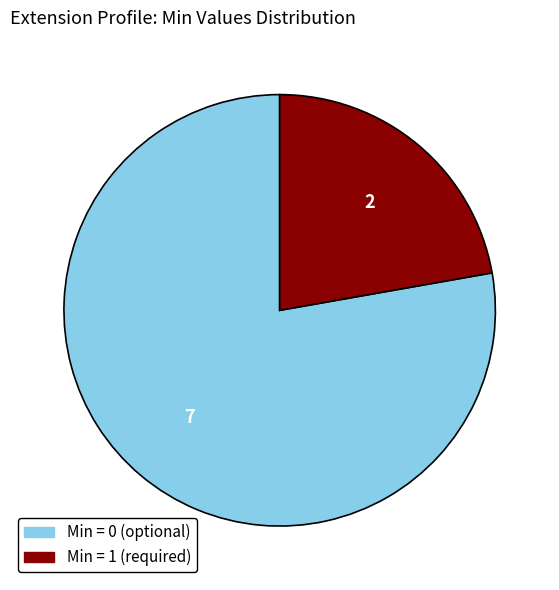

Does any single category account for the majority?

Yes